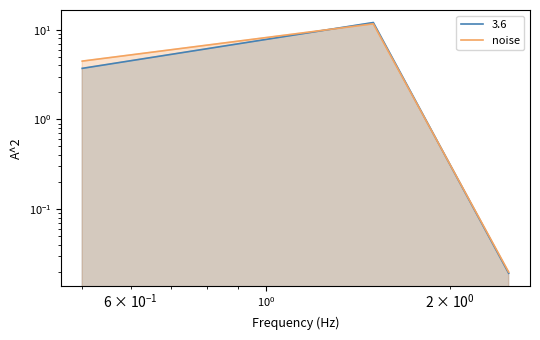

How many data points are above 4?

2